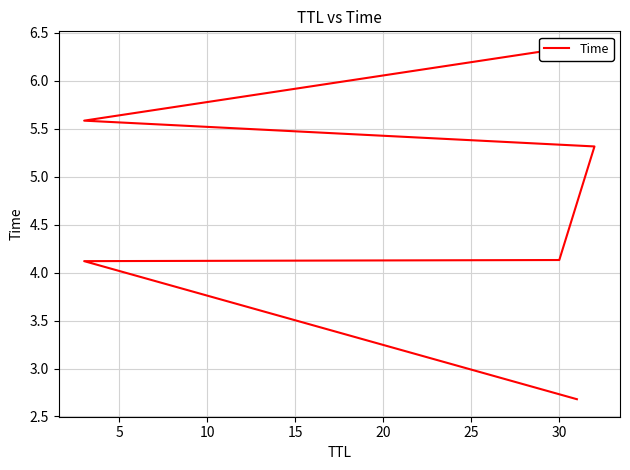

What is the value of the 5th point from the left?

5.6